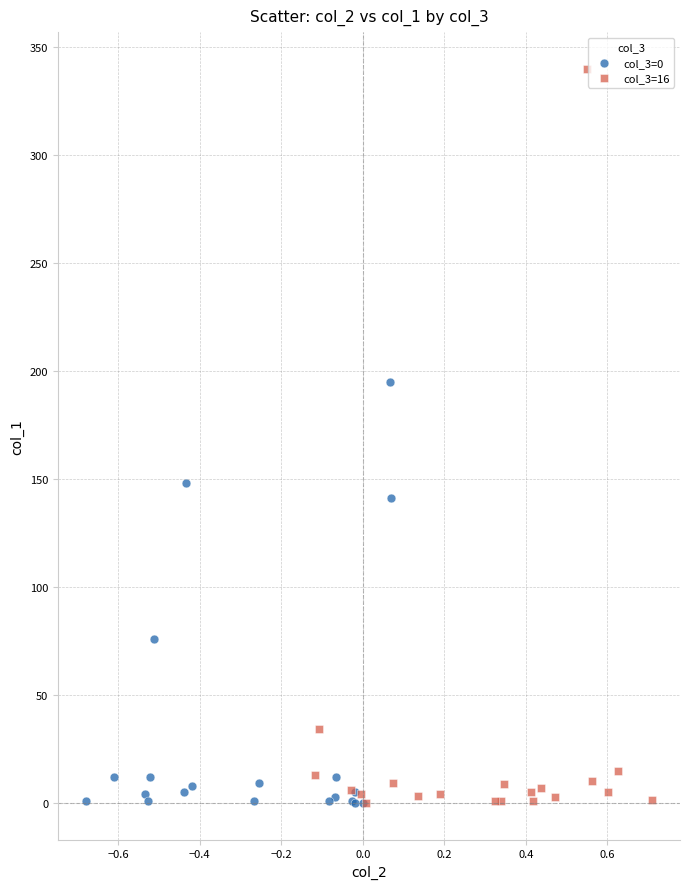

Which series reaches the maximum Y coordinate?

col_3=16